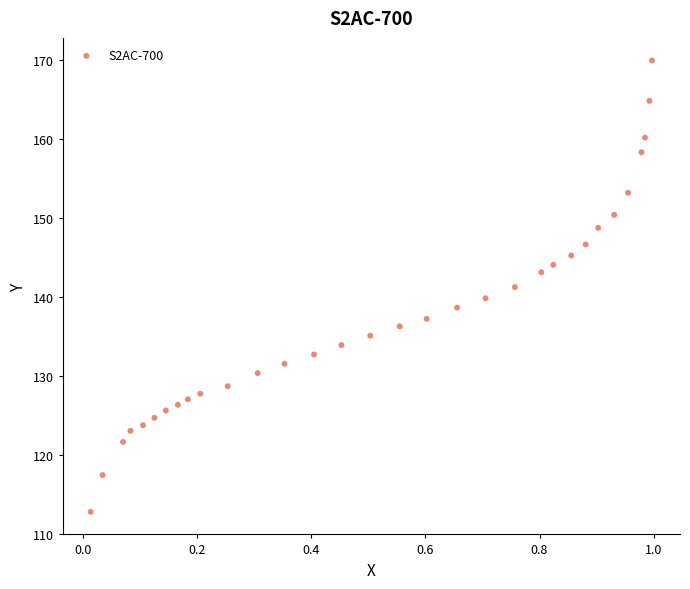

What is the range of X values (max minus min)?

1.0